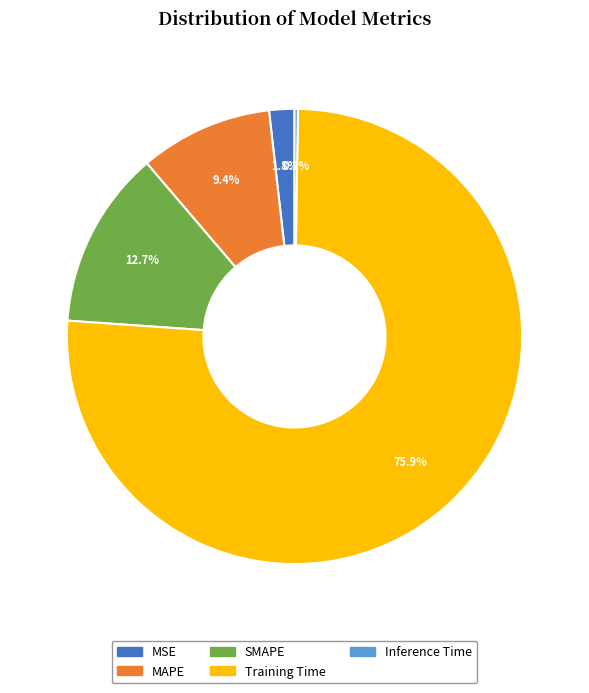

Between MSE and SMAPE, which is larger?

SMAPE